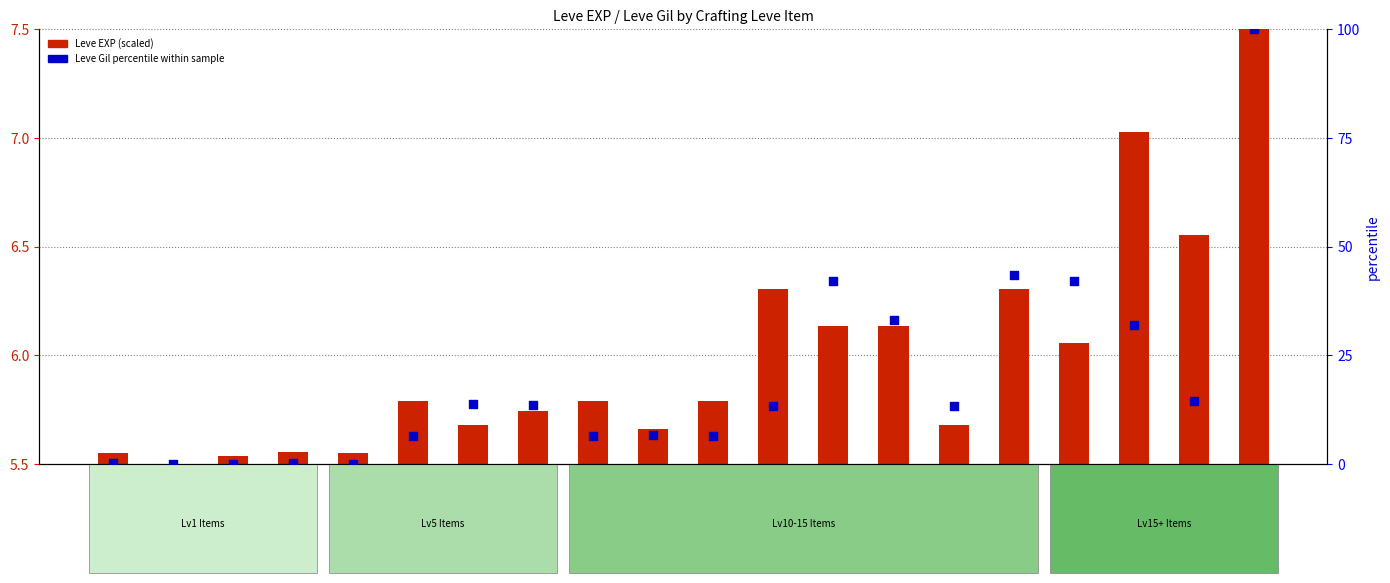

Which series contains the highest Y value?

Leve Gil percentile